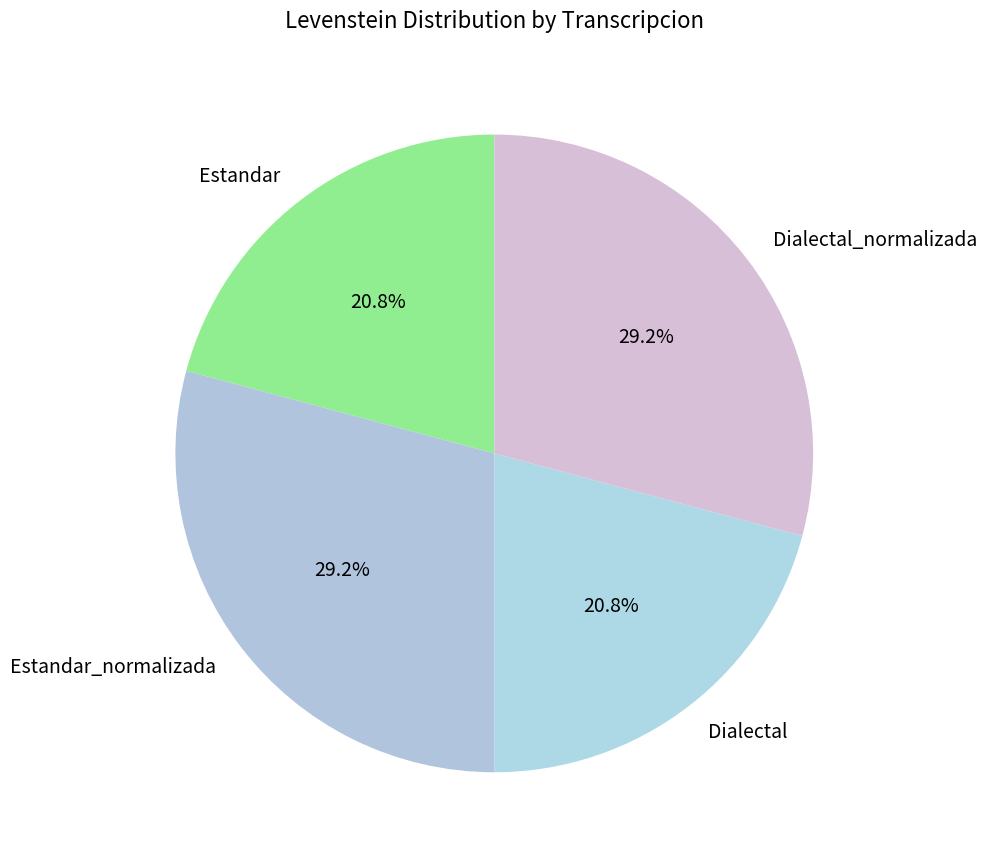

Combined, what portion of the pie is Estandar_normalizada and Estandar?

50.0%